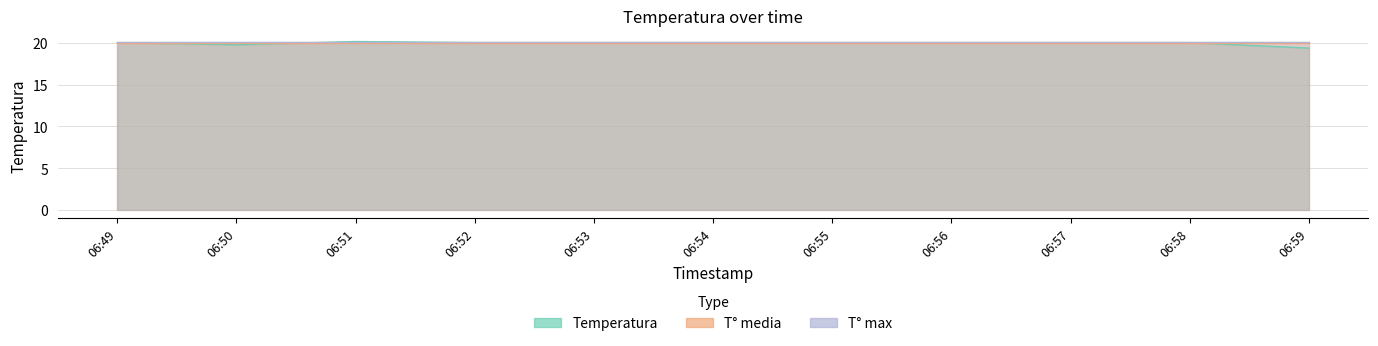

What is the difference between the second highest and minimum values in the Temperatura series?

0.7